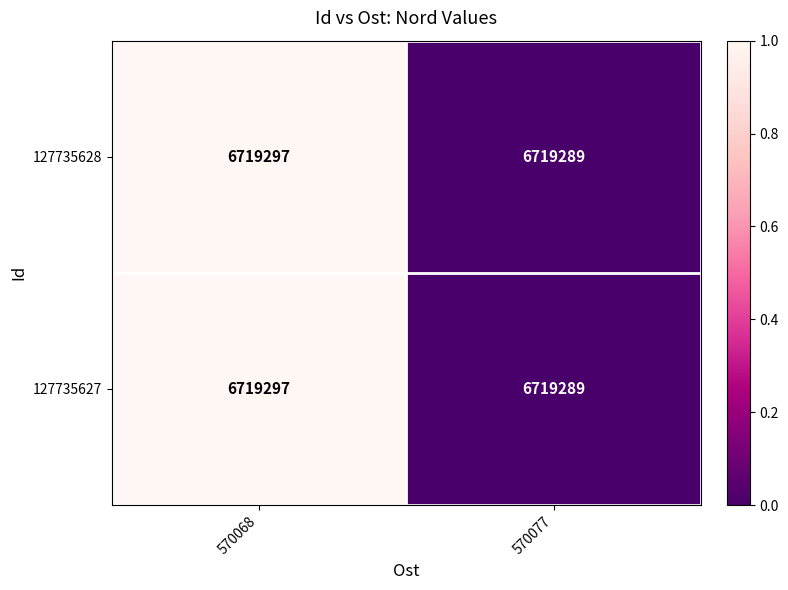

At which category does the chart reach its minimum across all series?

570077